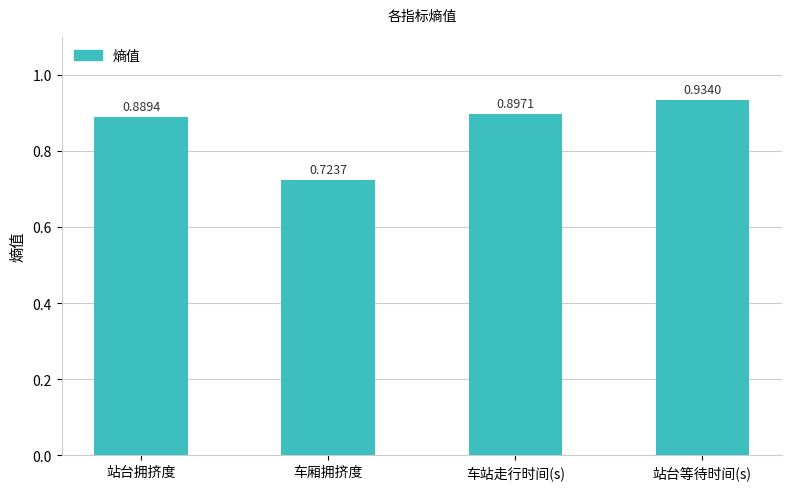

Which label corresponds to the smallest value in the chart?

车厢拥挤度